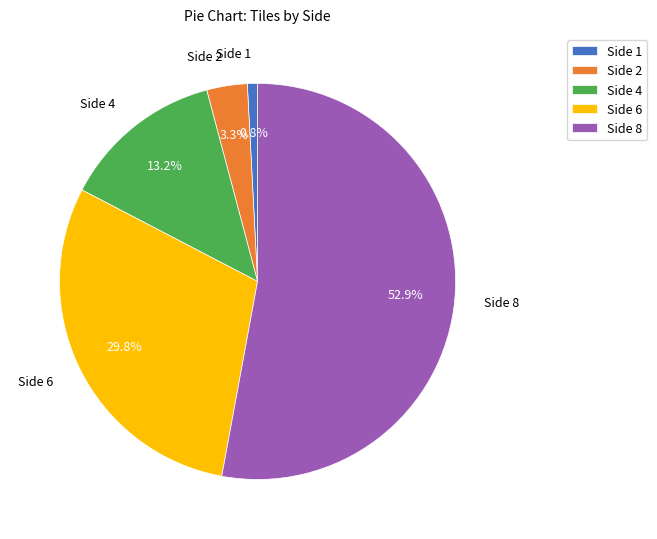

The Side 4 slice represents 13% of the pie. True or false?

True